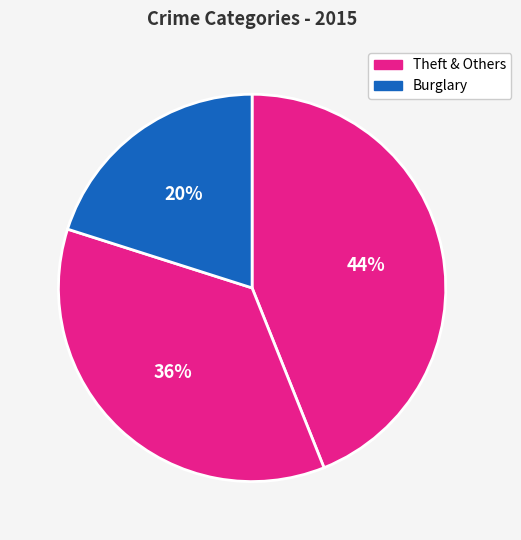

How many segments does this pie chart have?

3